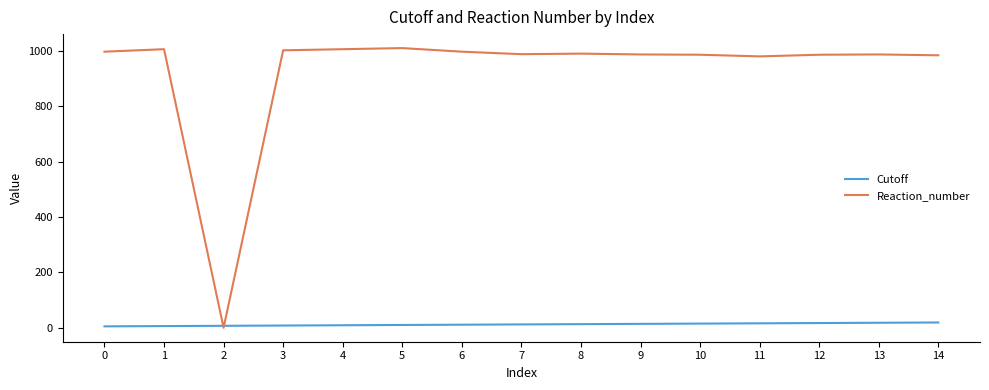

What is the highest value of the Reaction_number series?

1011